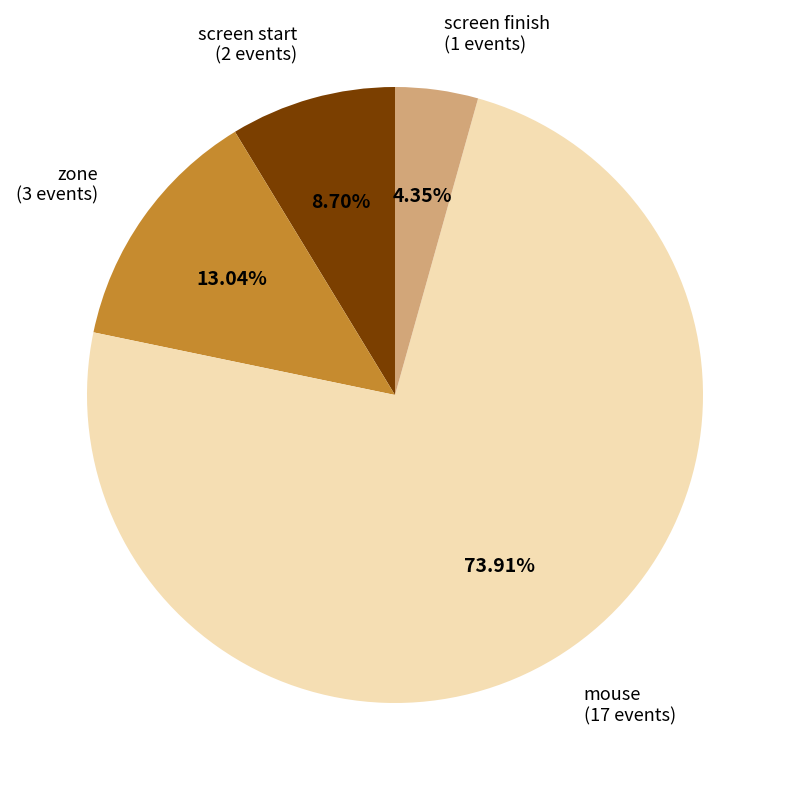

Rank the categories by value from highest to lowest.

mouse, zone, screen start, screen finish